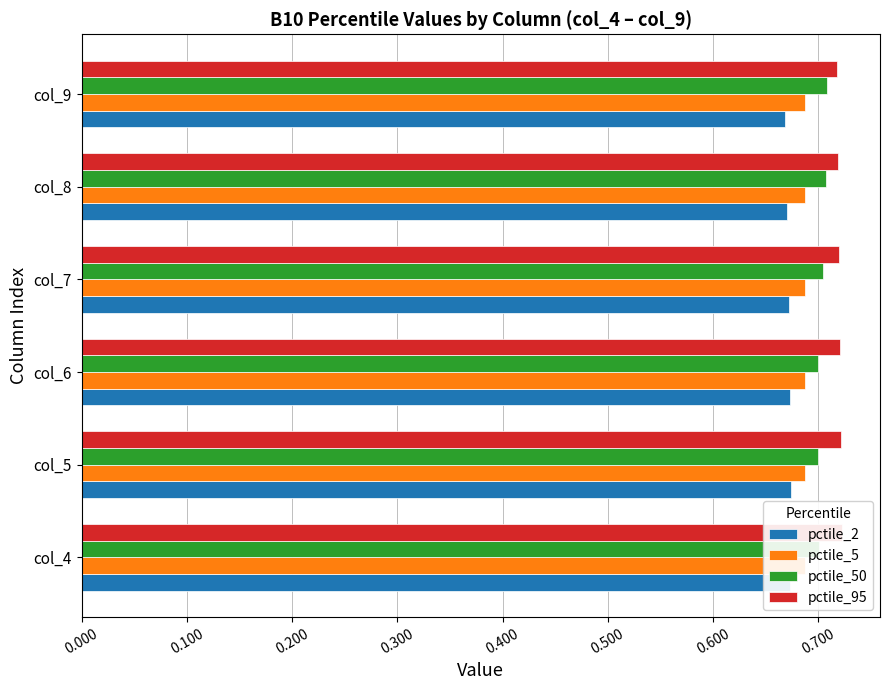

Are the bars grouped side by side (vs. stacked)?

Yes